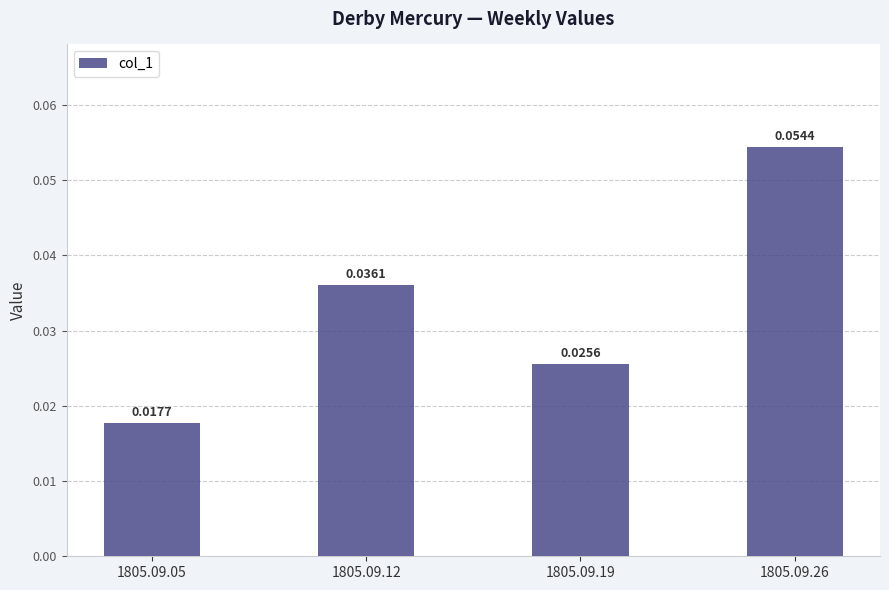

Which has a higher value, 1805.09.19 or 1805.09.05?

1805.09.19